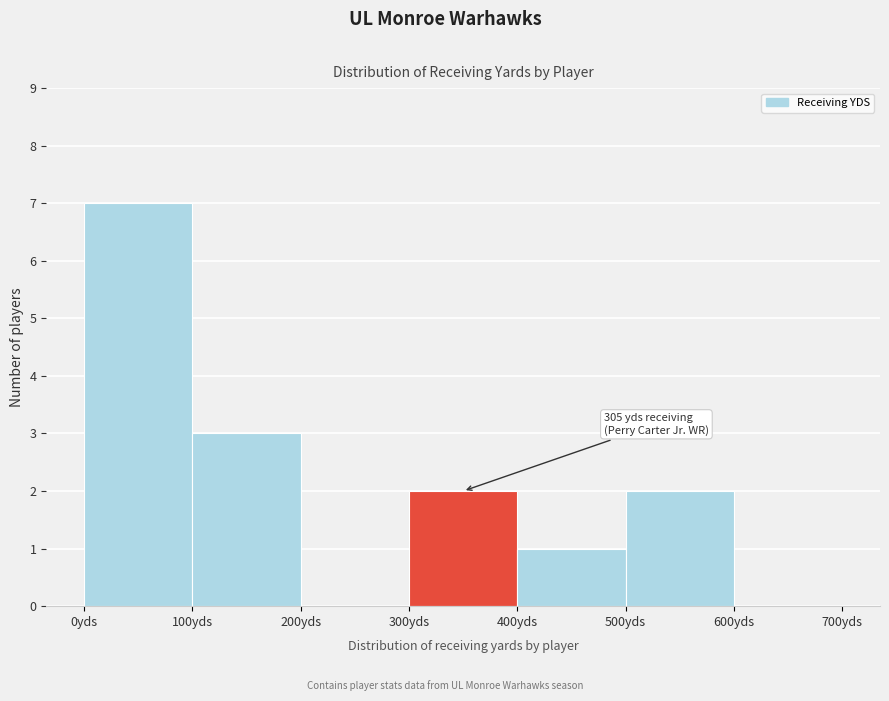

Which range on the x-axis has the tallest bar?

0 to 100